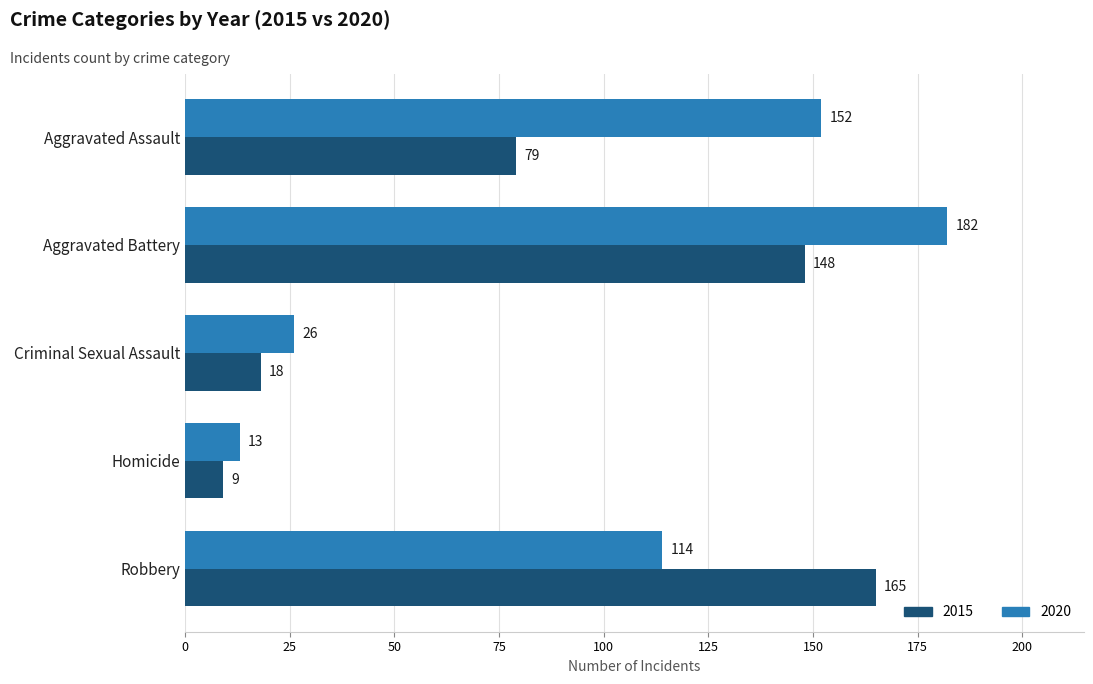

What is the difference between the 2015 values at Homicide and Criminal Sexual Assault?

9